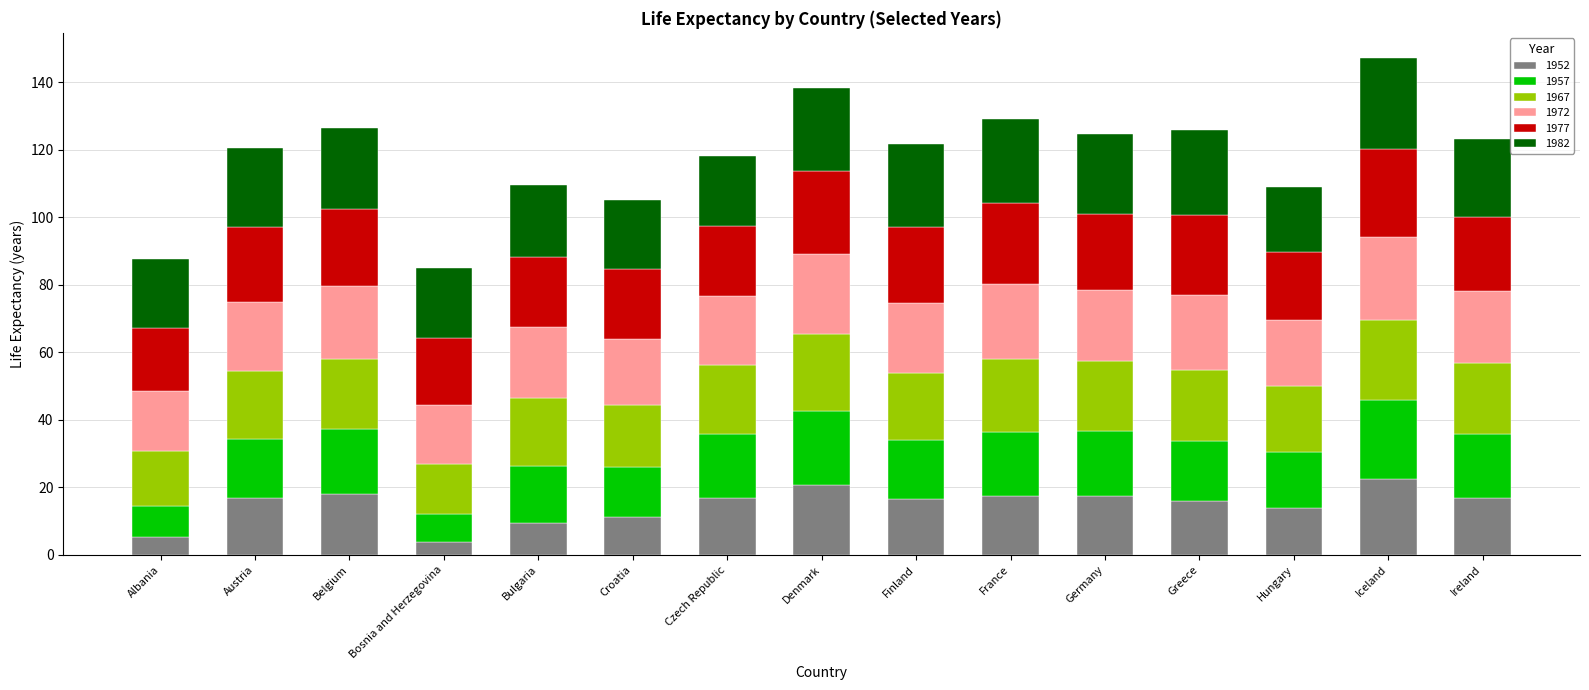

What is the total value across all series at Germany?

124.7